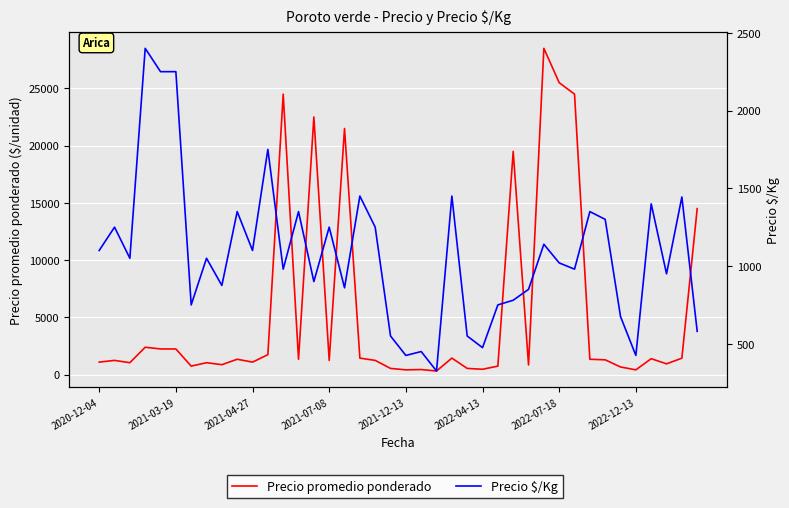

What is the total value across all series at 22?

650